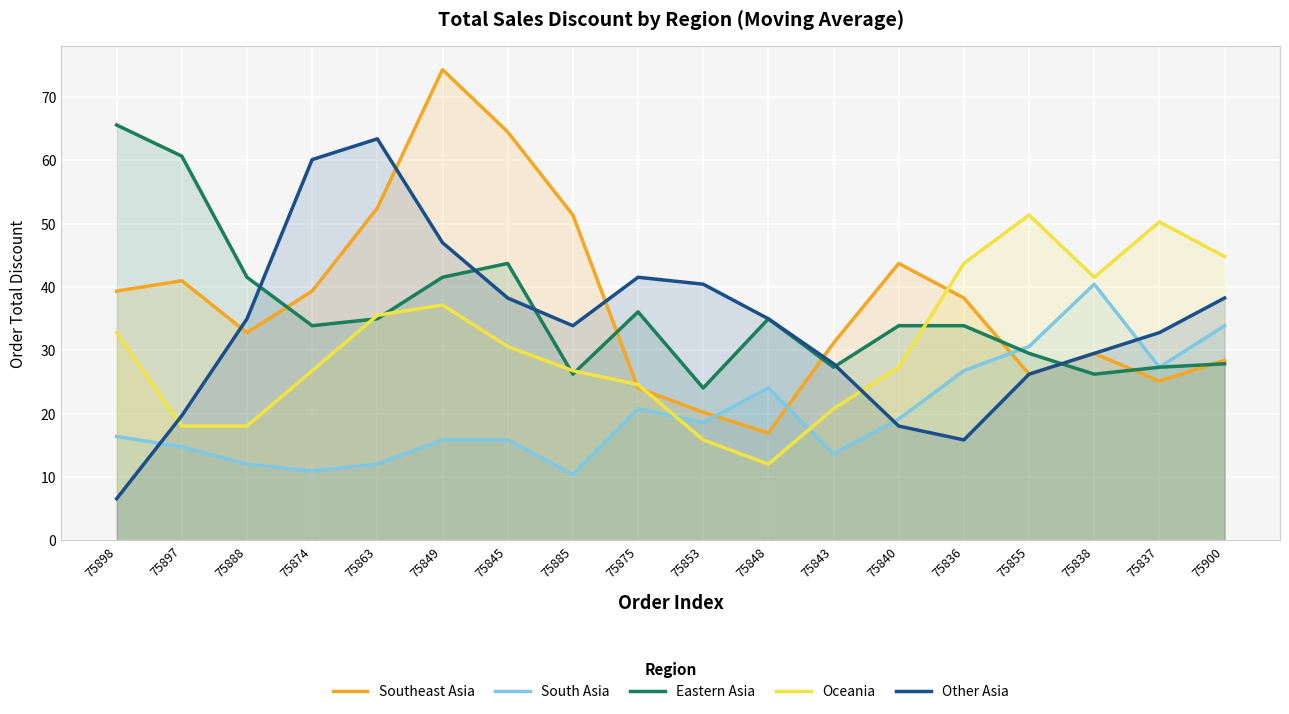

After their last crossing, which series has the higher values: Oceania or Southeast Asia?

Oceania